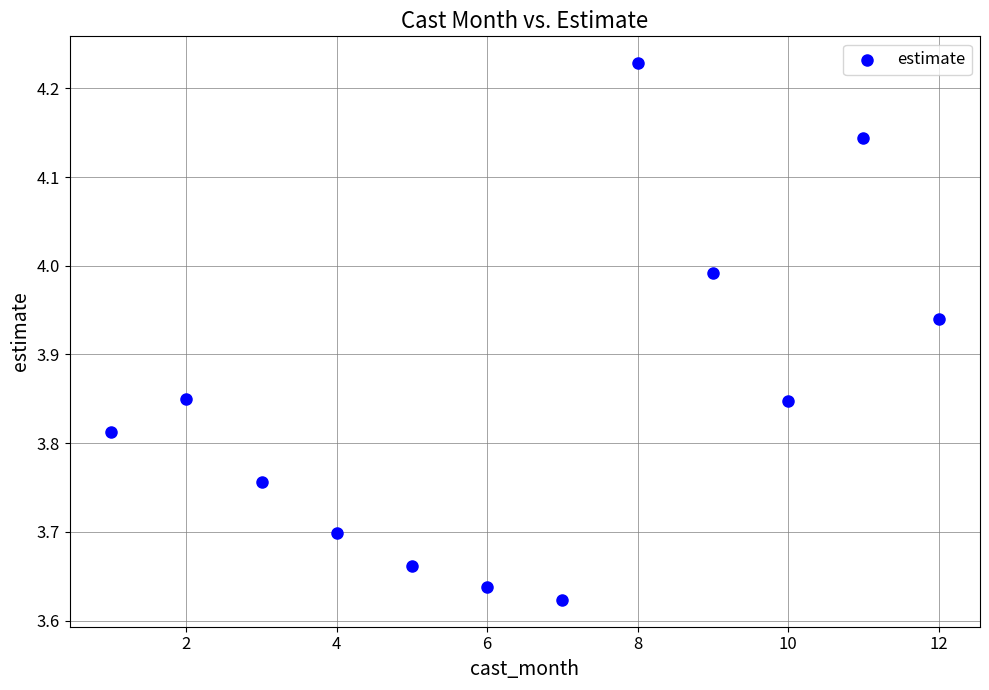

What is the average X value?

6.5